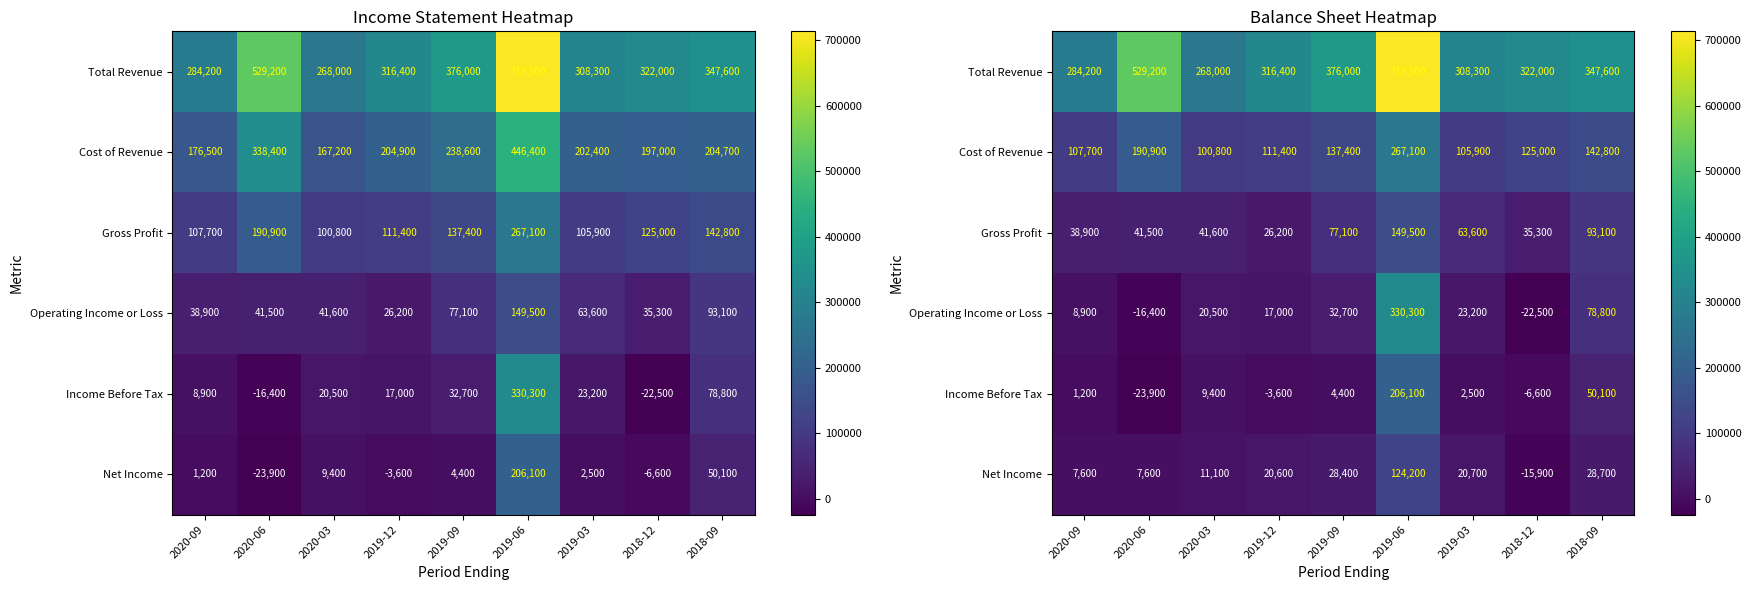

How many data points in Net Income are less than 20600?

4